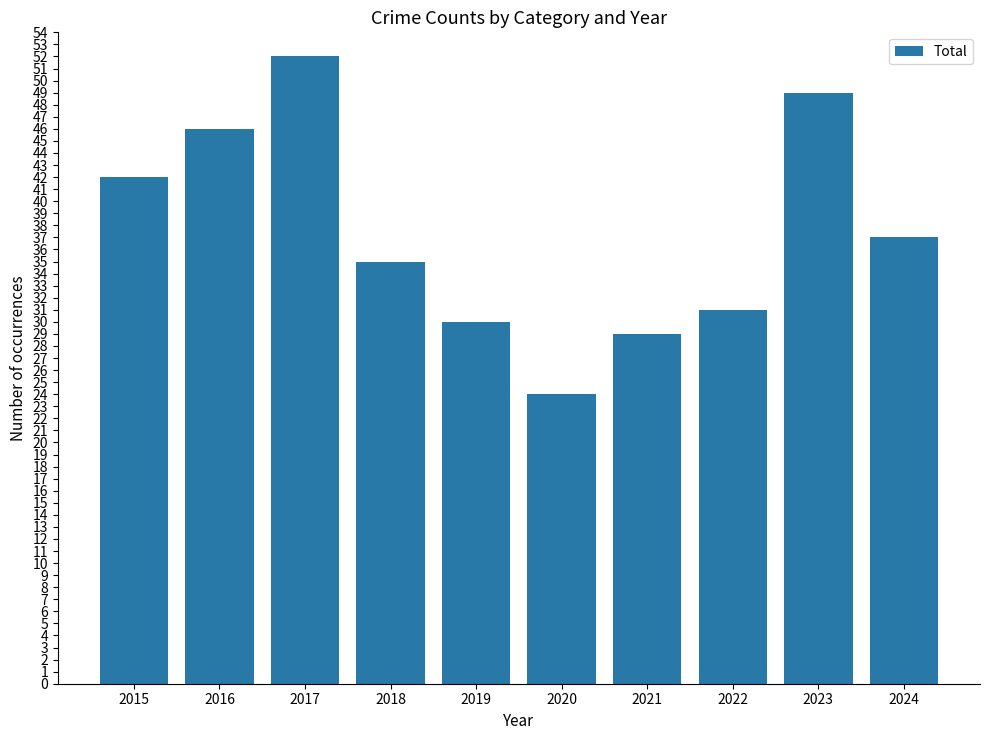

The value at 2017 is 52. True or false?

True